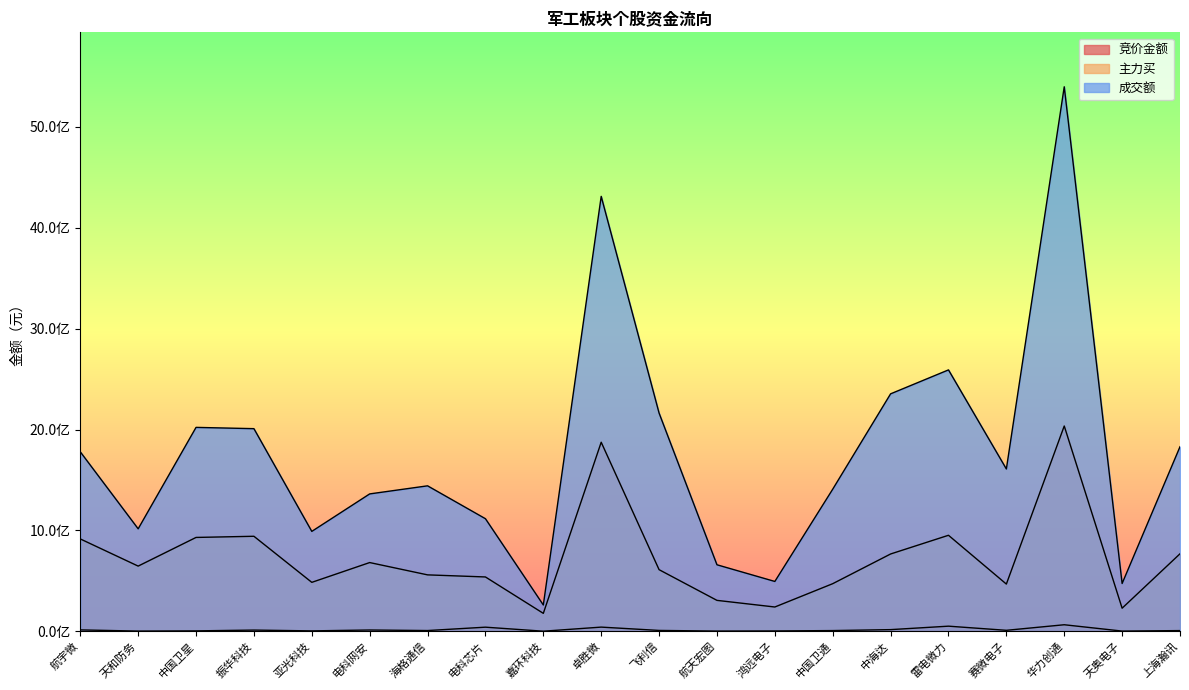

At which category is the sum across all series the highest?

华力创通